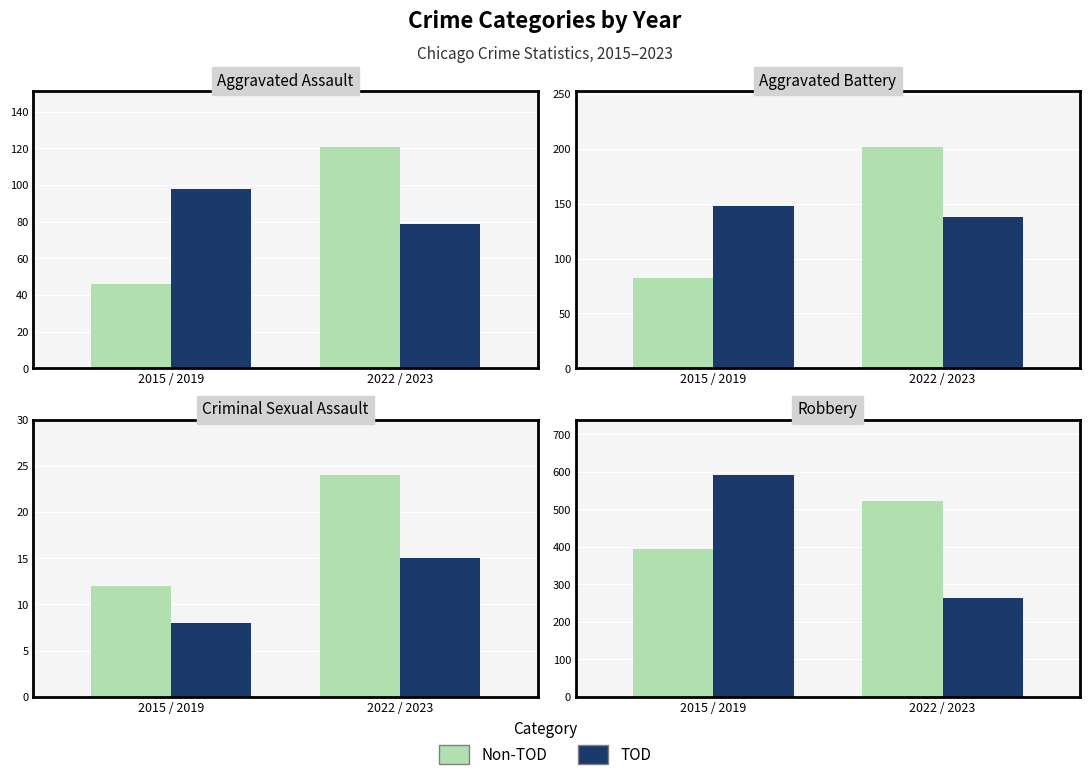

What is the label of the 1st bar from the left?

2015 / 2019